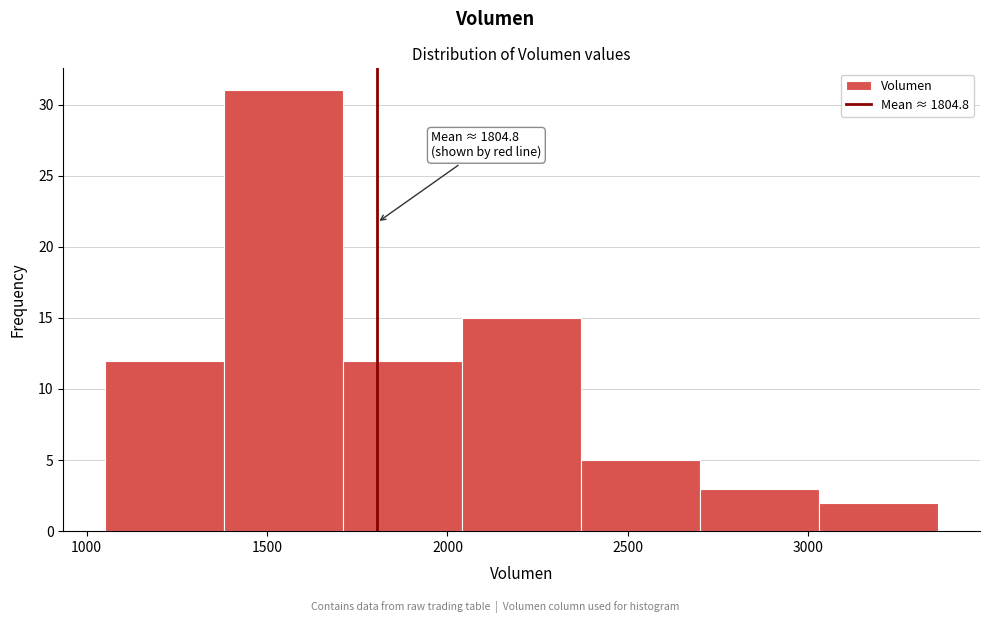

Which range on the x-axis has the tallest bar?

1400 to 1700